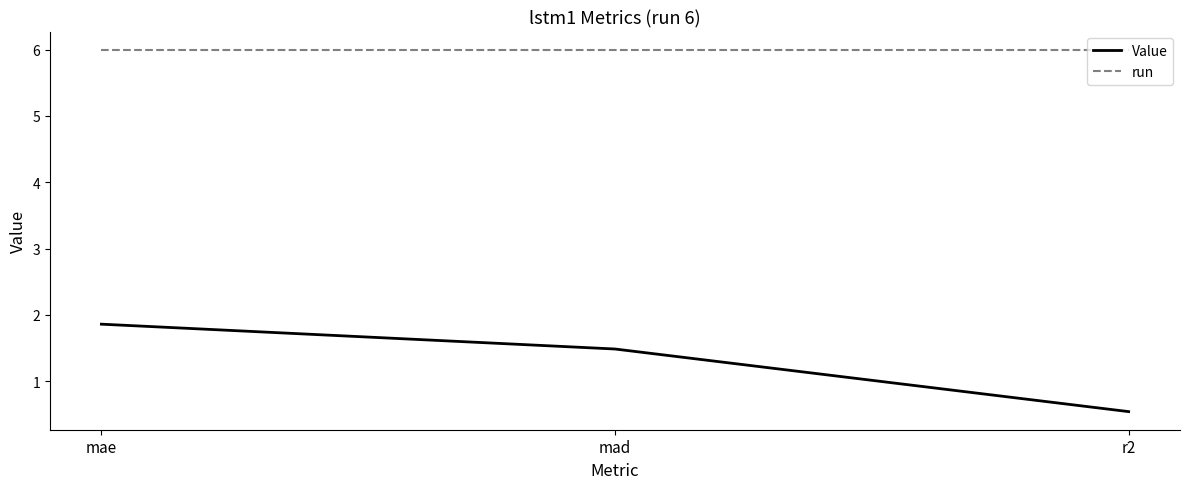

Reading left to right, extract all data points from this chart.

Value: 1.9	1.5	0.5
run: 6.0	6.0	6.0